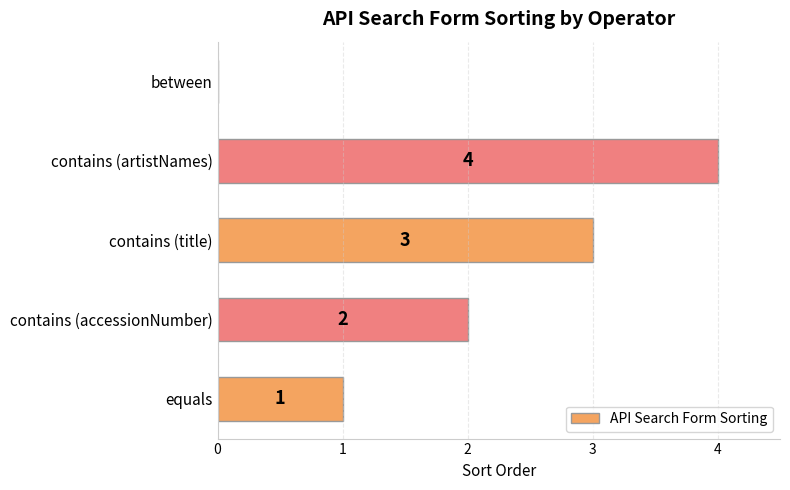

What value does the data have at contains (title)?

3